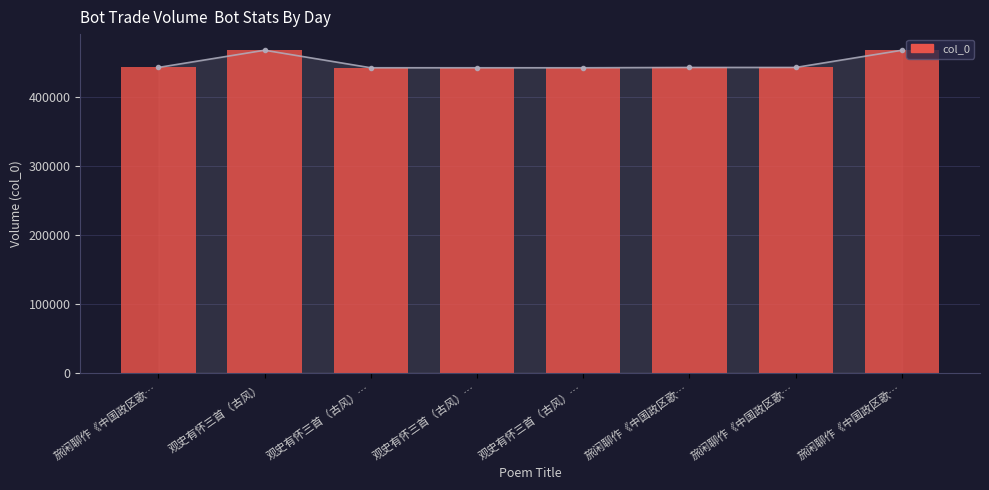

Are the bars horizontal?

No